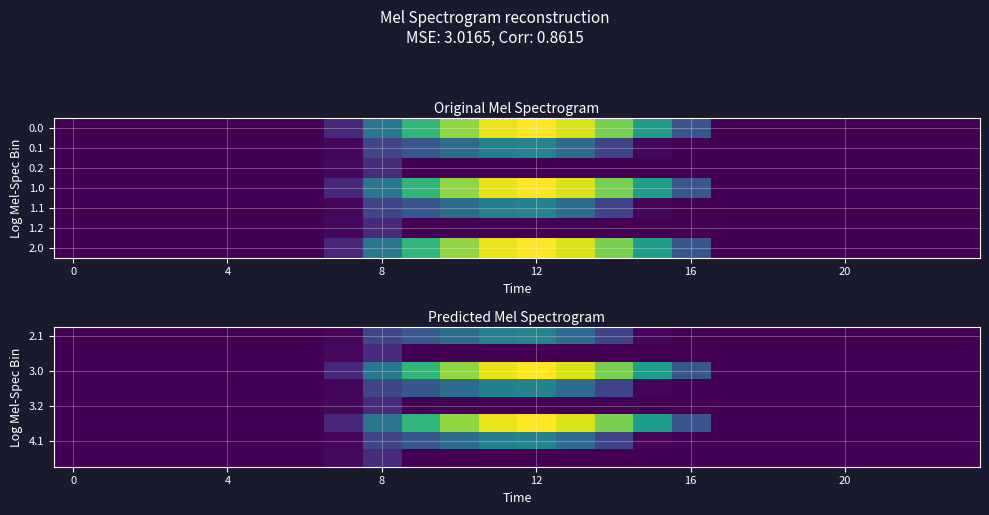

Count the number of data series in this chart.

8